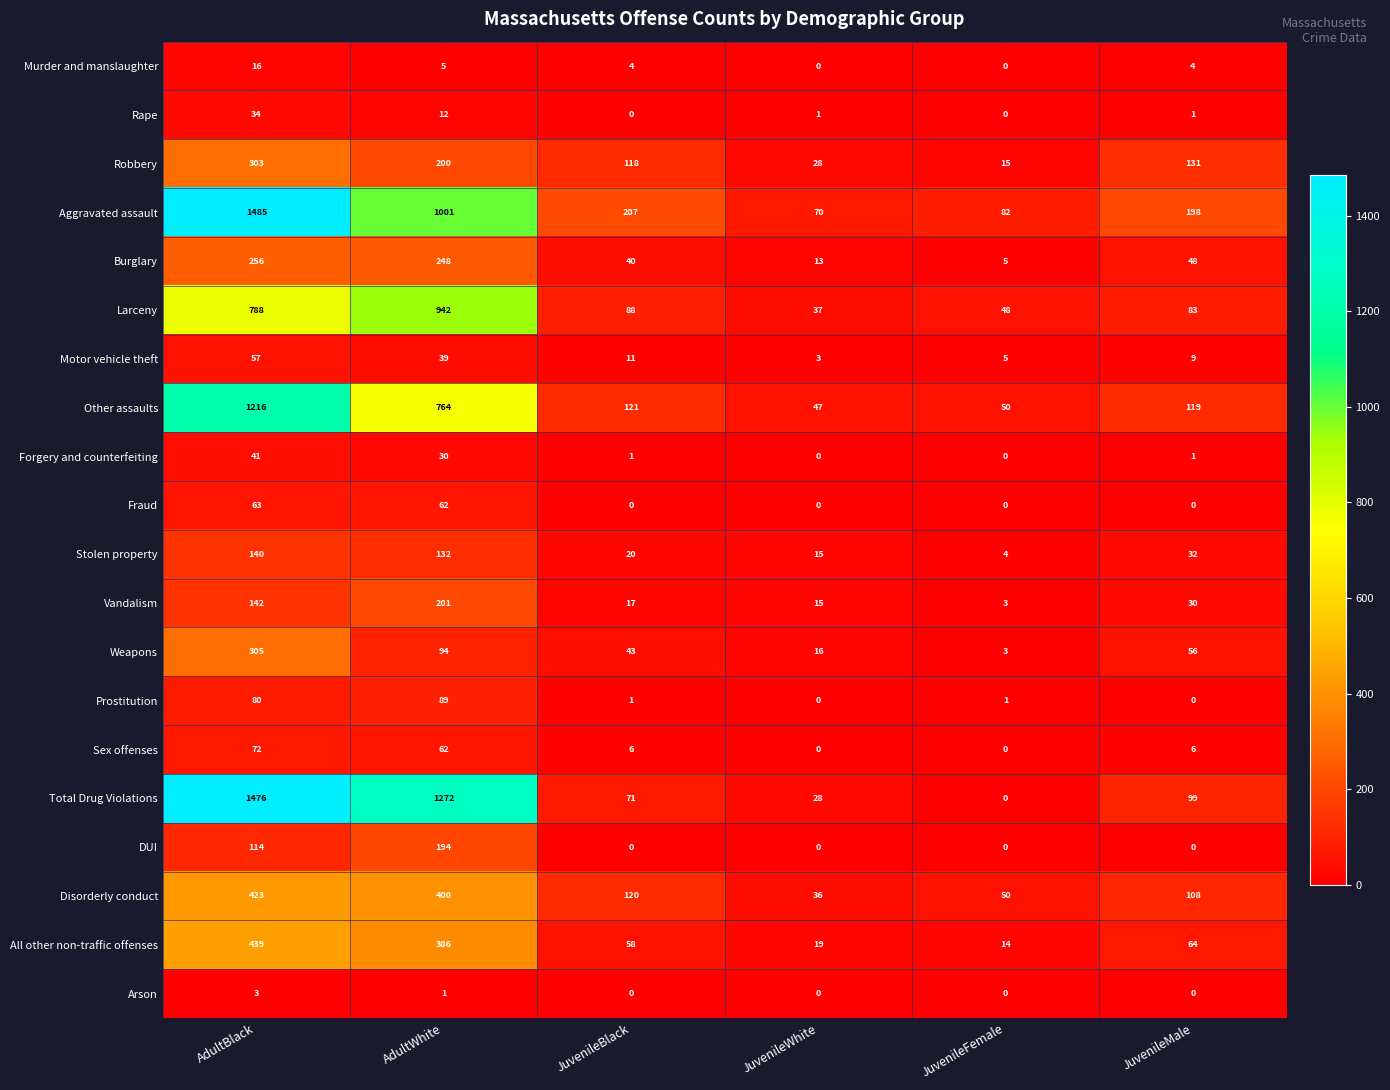

True or false: Stolen property has a value of 20 at JuvenileBlack.

True